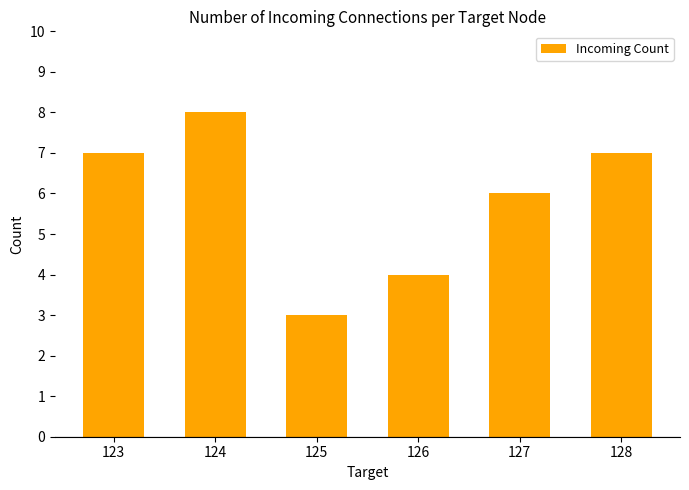

Is it true that the value at 128 is 3?

False